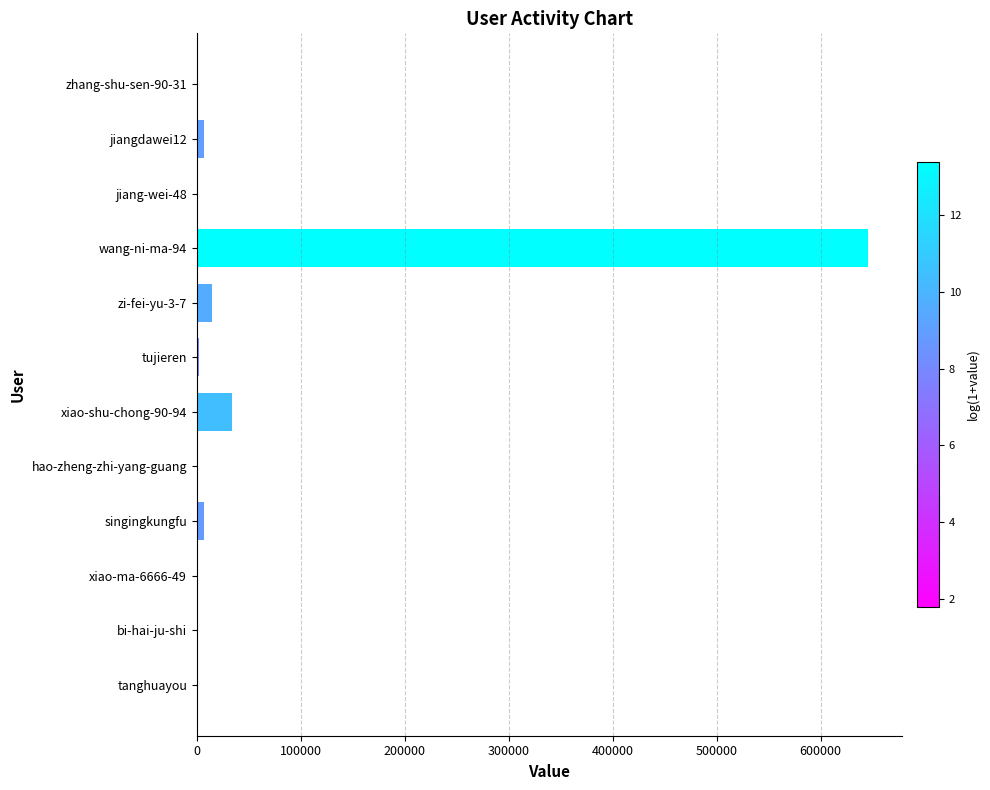

At which label is the value closest to 323004?

xiao-shu-chong-90-94